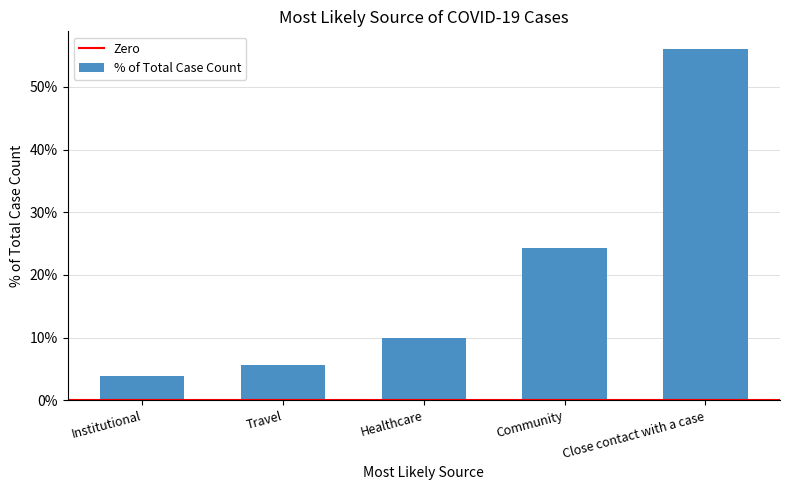

At which category does the chart reach its peak across all series?

Close contact with a case